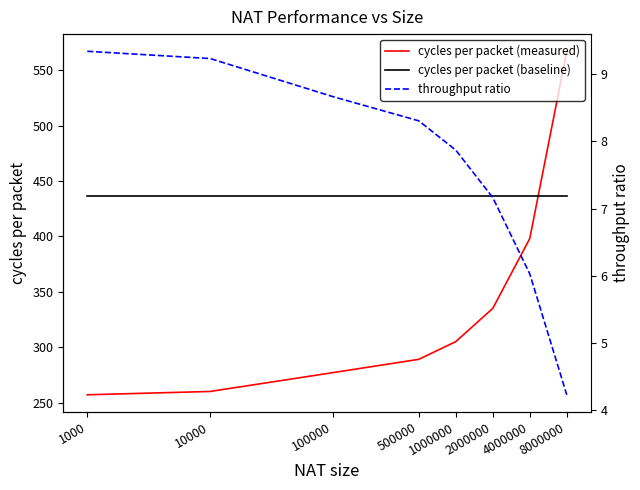

Reading left to right, list all the values displayed in this chart.

cycles per packet (measured): 257.0	260.0	277.0	289.0	305.0	335.0	398.0	567.0
cycles per packet (baseline): 436.0	436.0	436.0	436.0	436.0	436.0	436.0	436.0
throughput ratio: 9.3	9.2	8.7	8.3	7.9	7.2	6.0	4.2